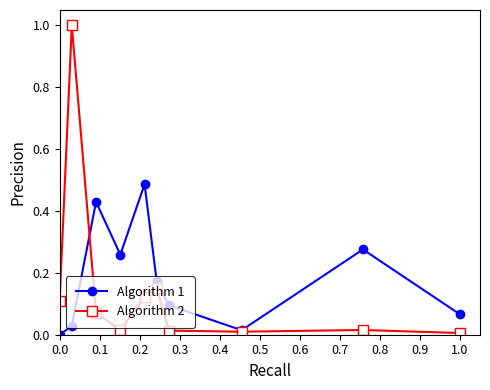

Which series ends up on top after the final intersection of Algorithm 1 and Algorithm 2?

Algorithm 1